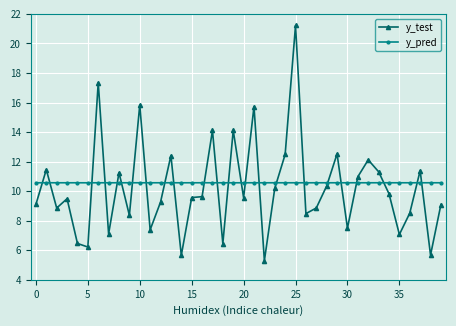

How many values in the y_test series exceed 9?

25